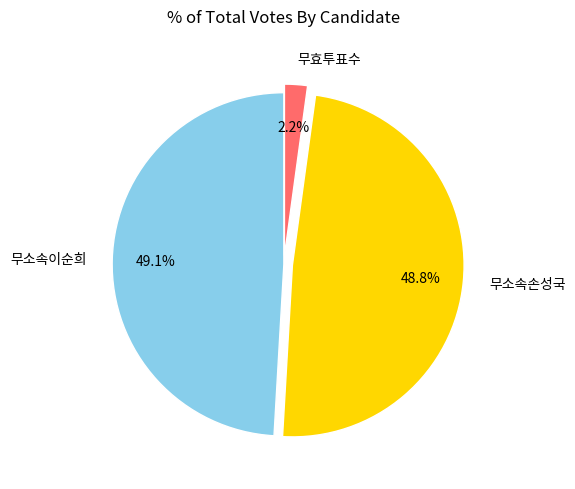

Between 무효투표수 and 무소속이순희, which is larger?

무소속이순희